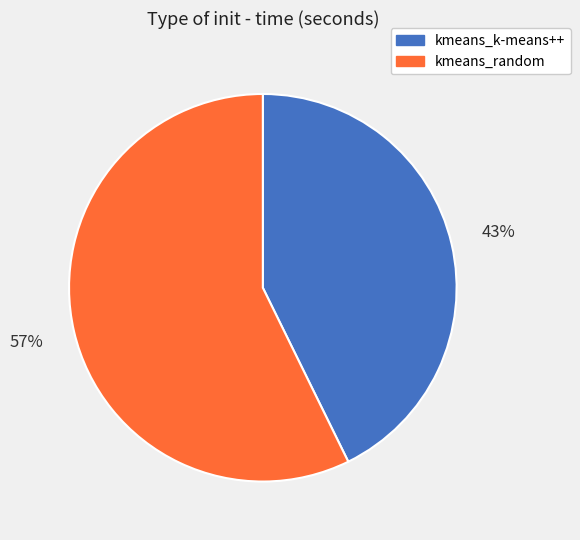

How many segments does this pie chart have?

2